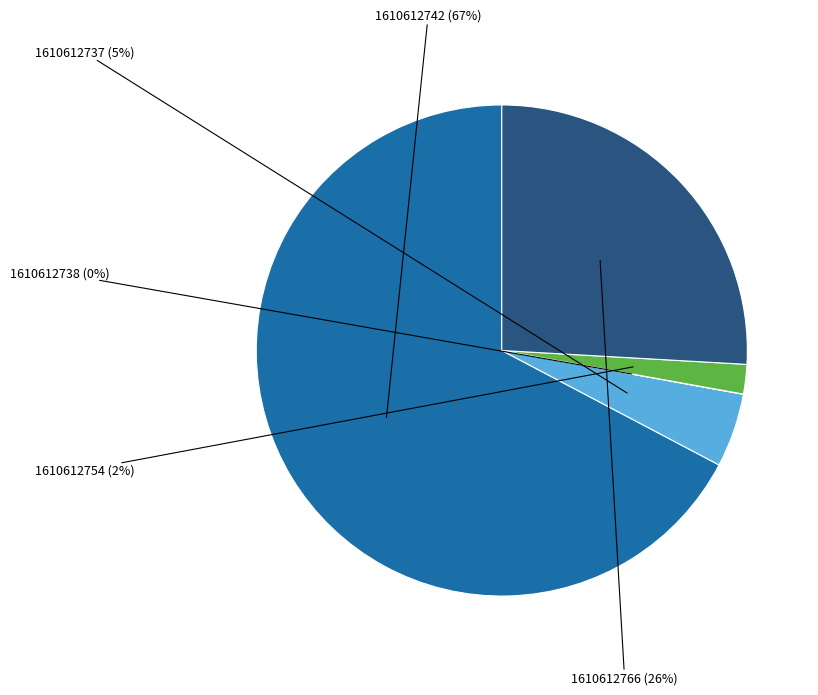

Which category has the biggest portion of the pie?

1610612742